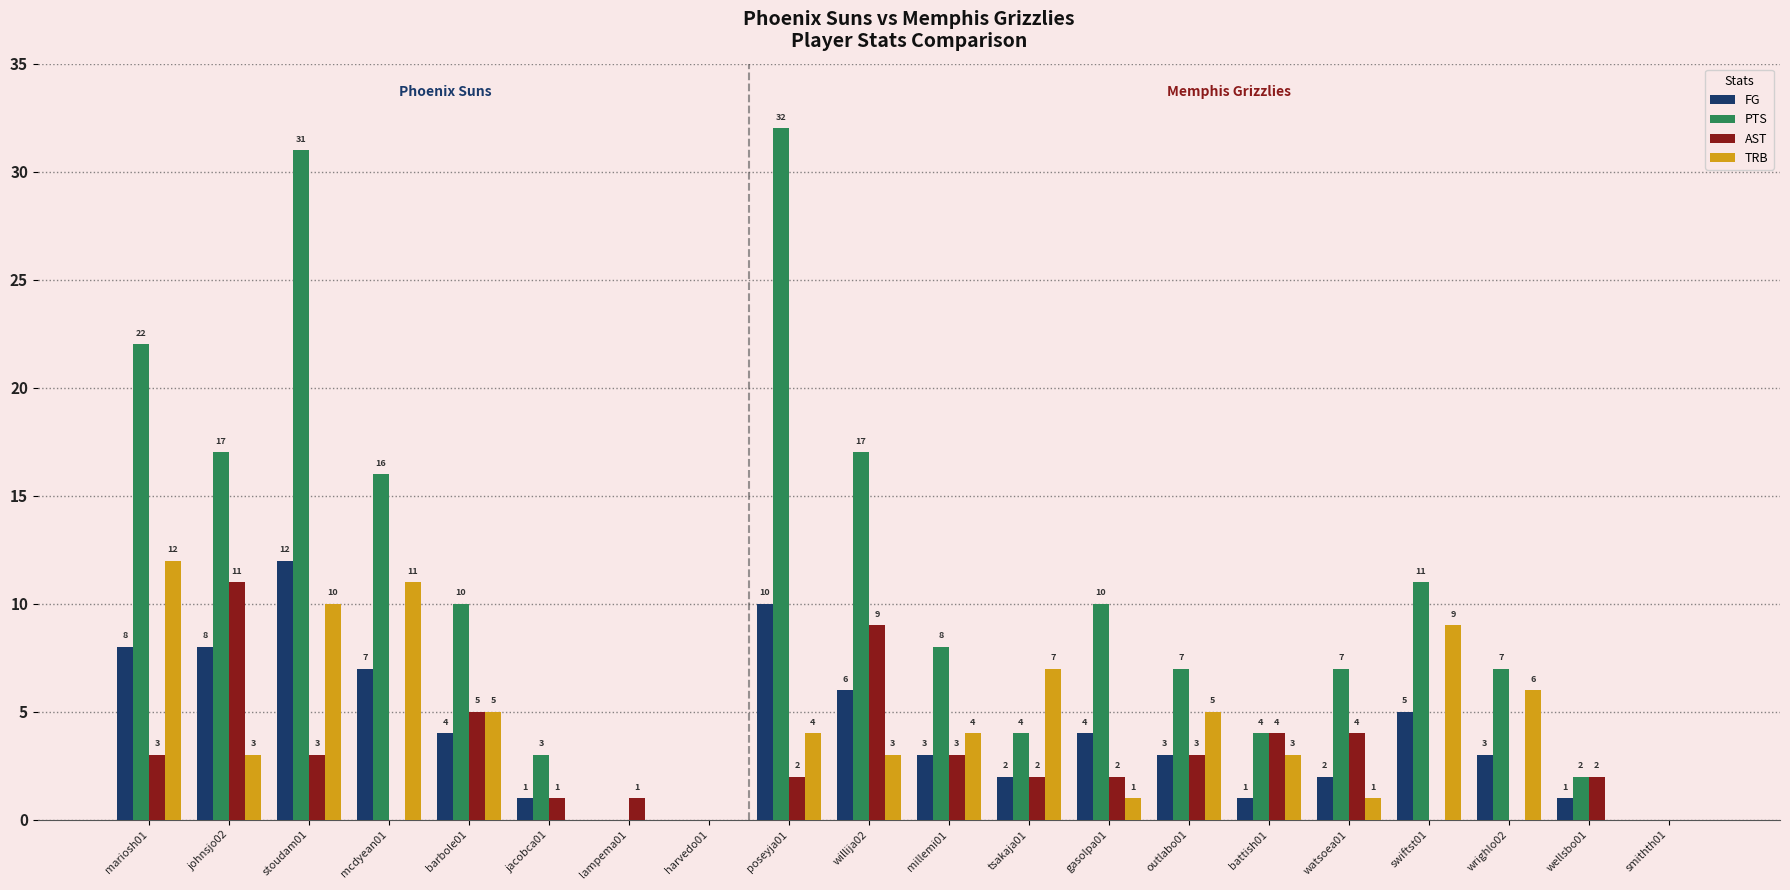

The value of PTS at mariosh01 is 6. True or false?

False